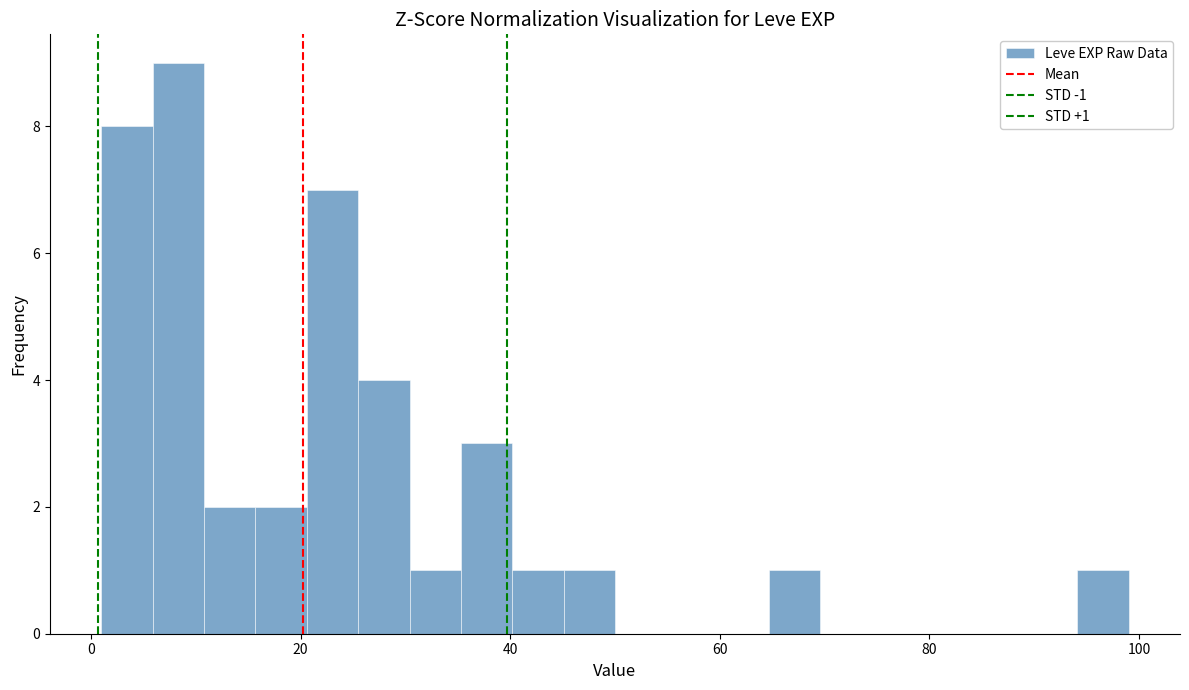

Read against the x-axis, roughly where is the centre of the tallest bar?

8